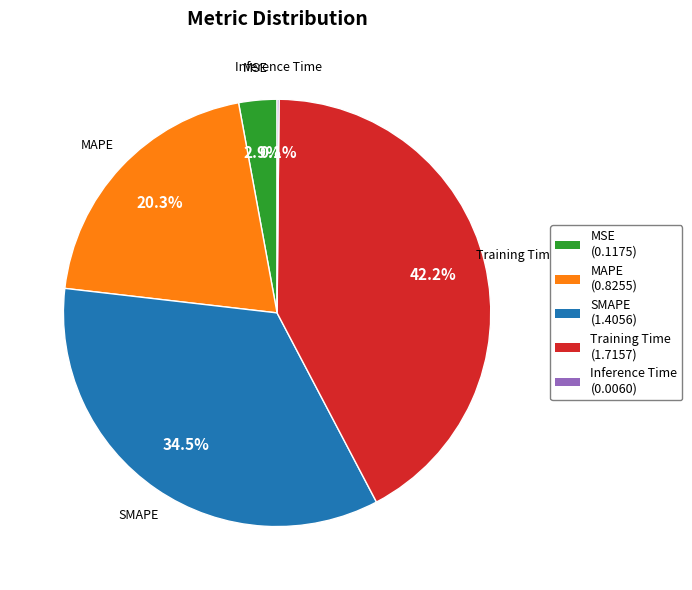

Is there any slice that represents more than half of the pie?

No